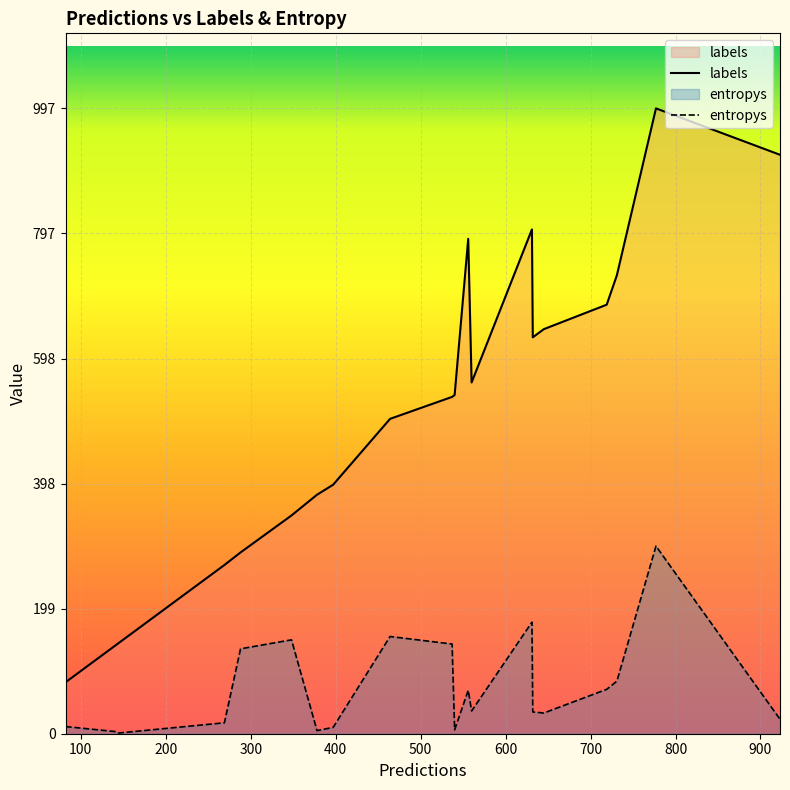

What is the difference between the maximum and minimum values in the labels series?

915.0